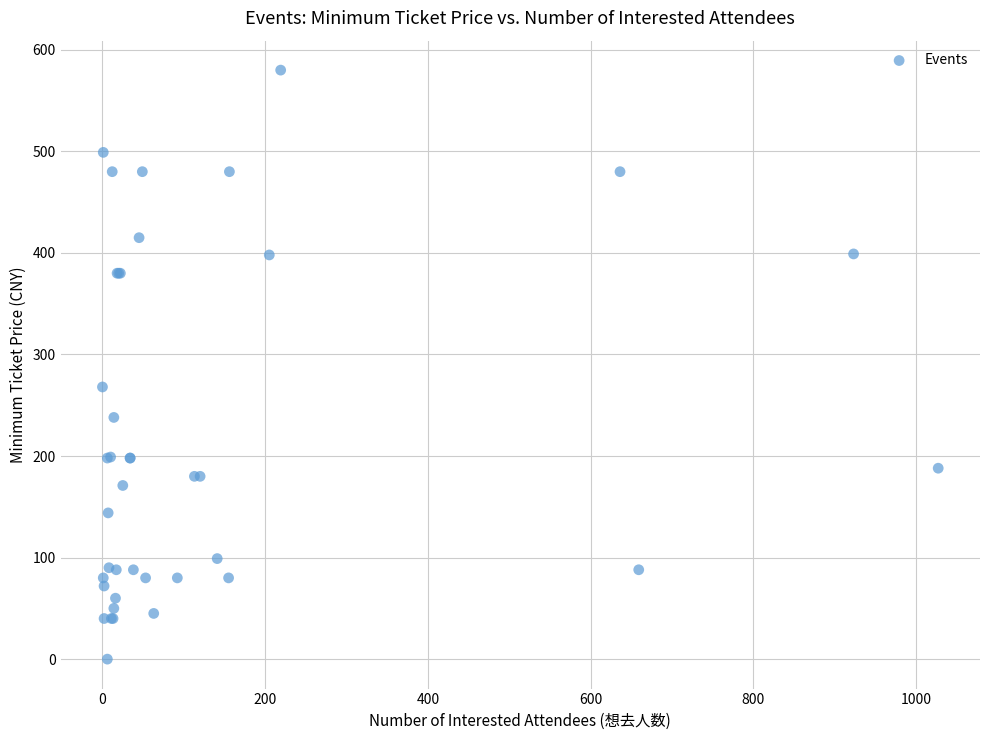

What Y value in the scatter plot is closest to 290?

268